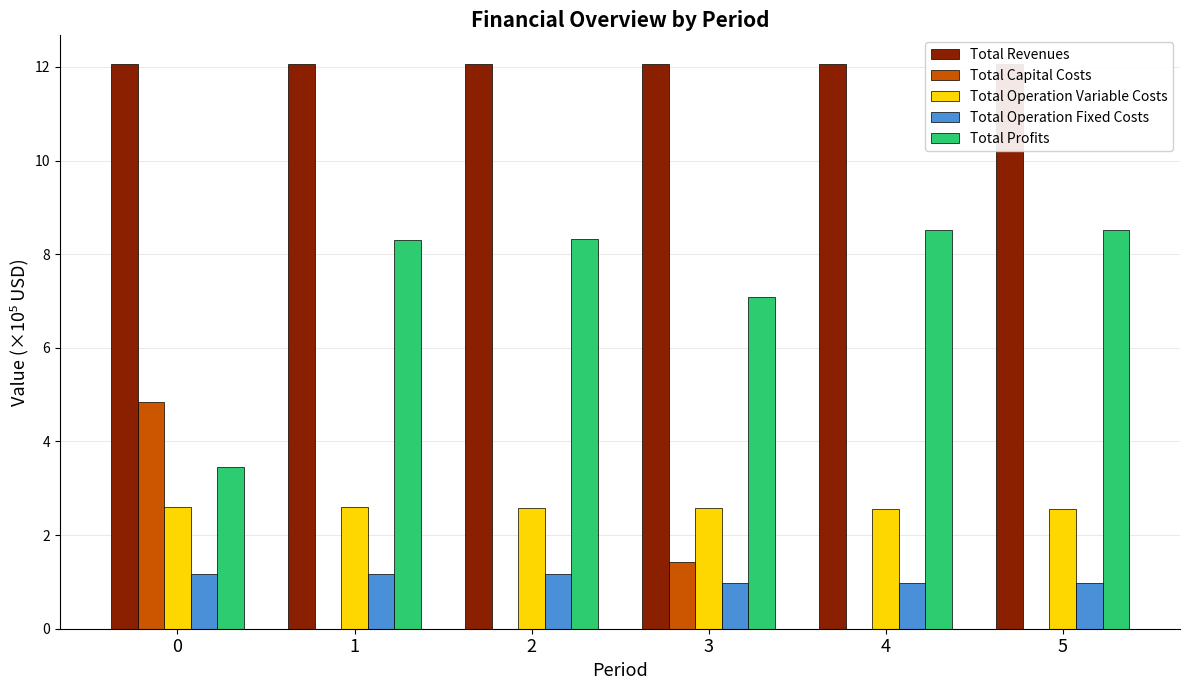

Read the Total Revenues value at 4.

12.1